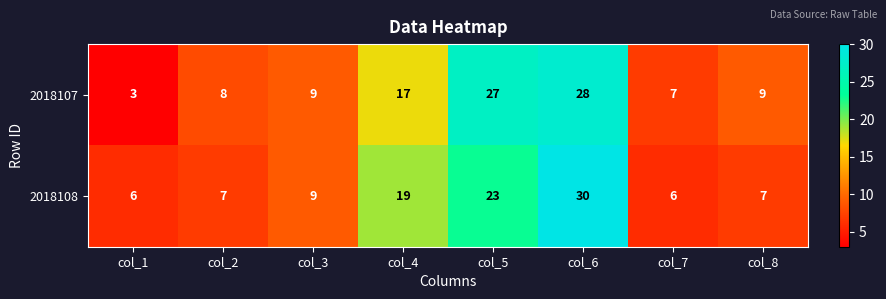

Reading right to left, extract all data points from this chart.

2018107: 9	7	28	27	17	9	8	3
2018108: 7	6	30	23	19	9	7	6